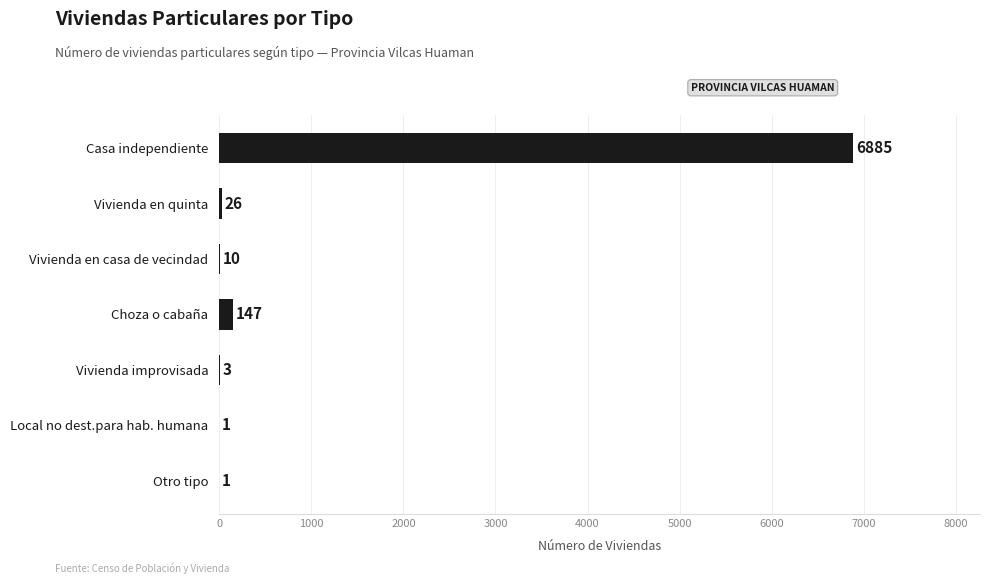

Which label corresponds to the largest value in the chart?

Casa independiente